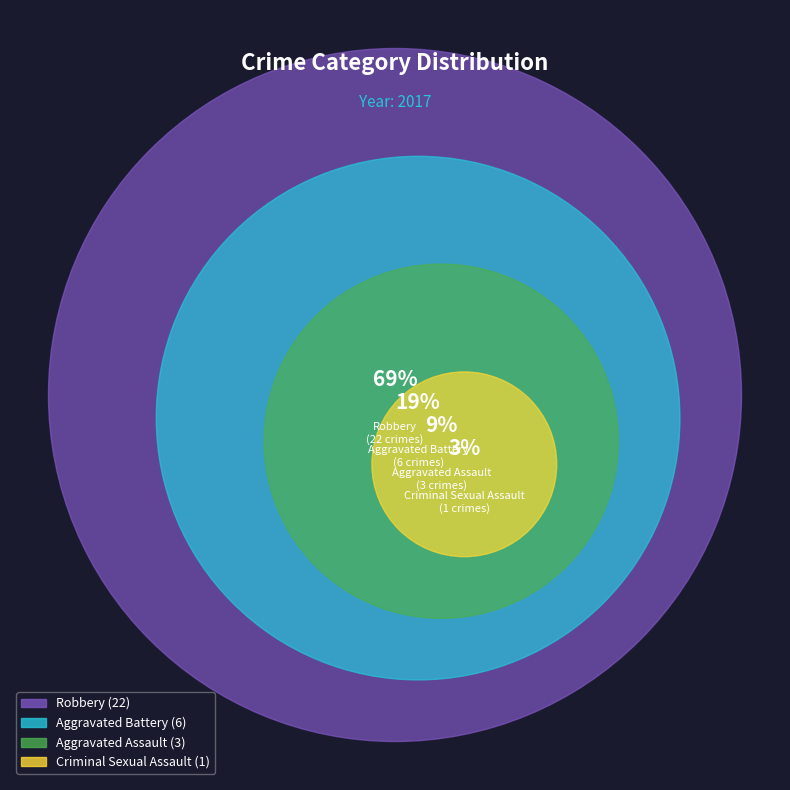

To the nearest percent, what percentage of the pie is Criminal Sexual Assault?

3%